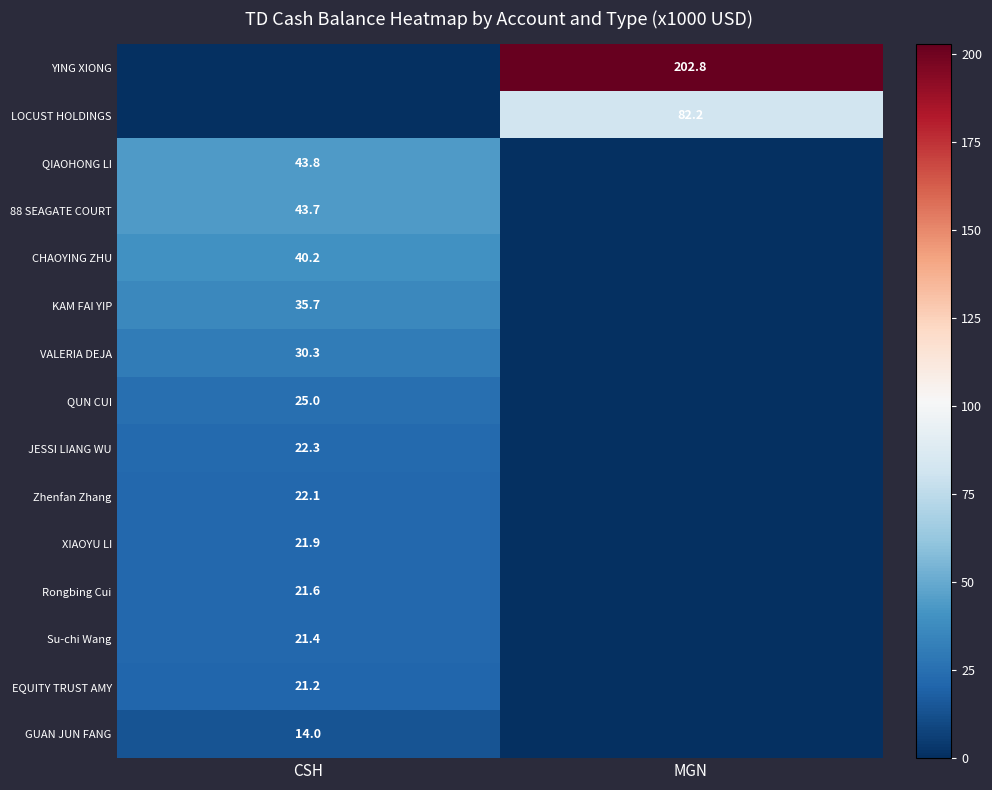

True or false: Su-chi Wang has a value of 21.4 at CSH.

True